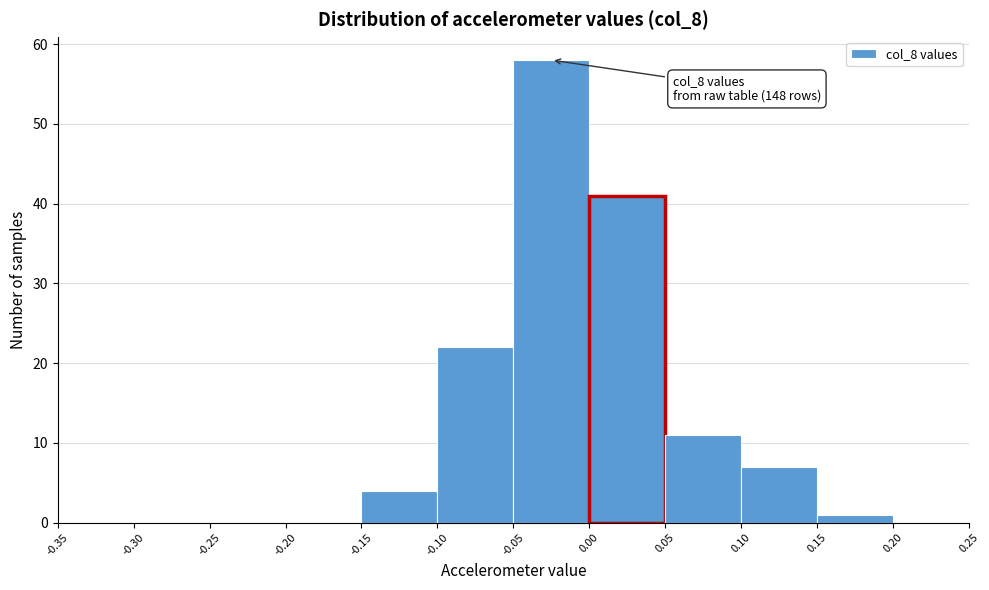

Which range on the x-axis has the tallest bar?

-0.05 to 0.00